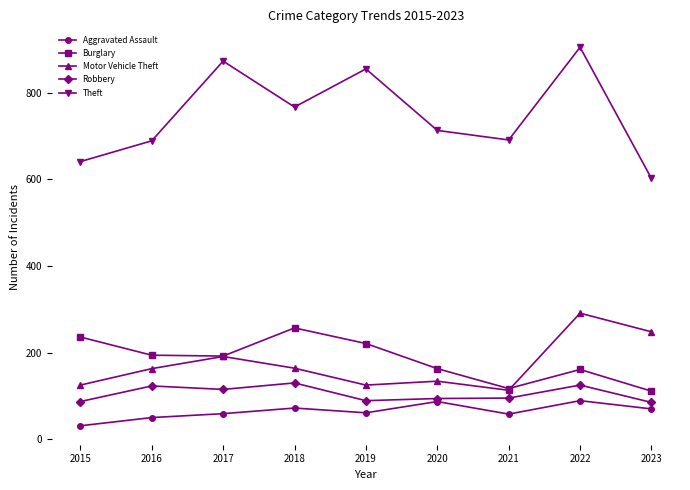

What is the spread (max minus min) of values at 2018?

695